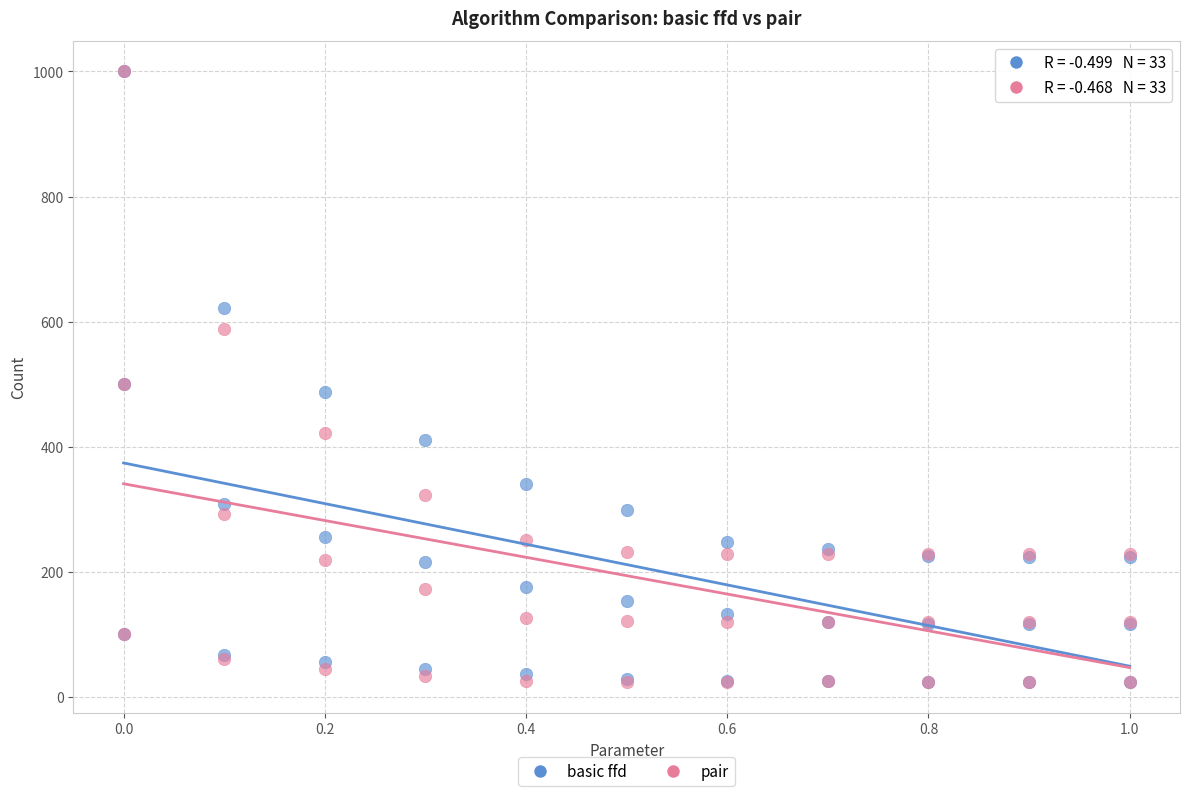

What are all the series names shown in the legend?

basic ffd, pair